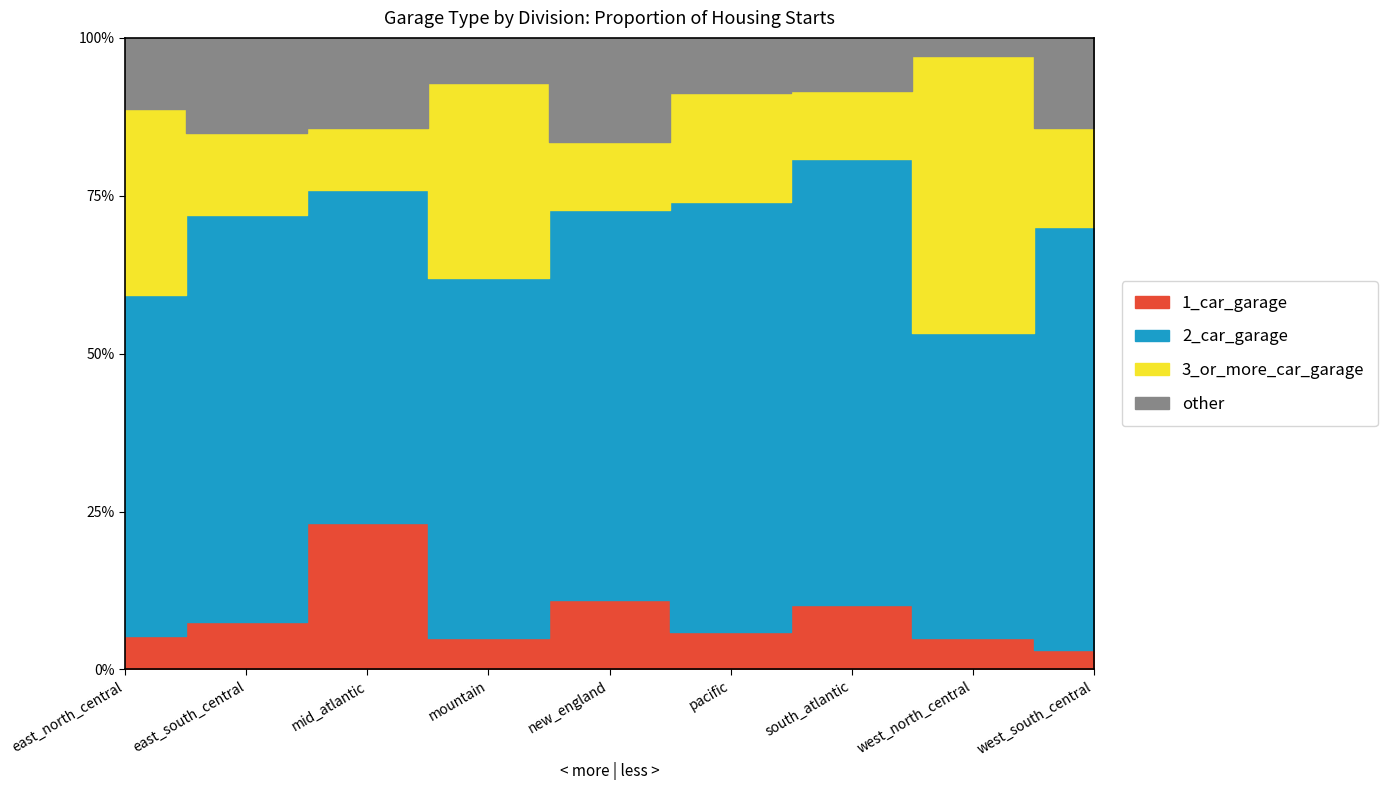

Rank the series by their maximum value, from lowest to highest.

other, 1_car_garage, 3_or_more_car_garage, 2_car_garage